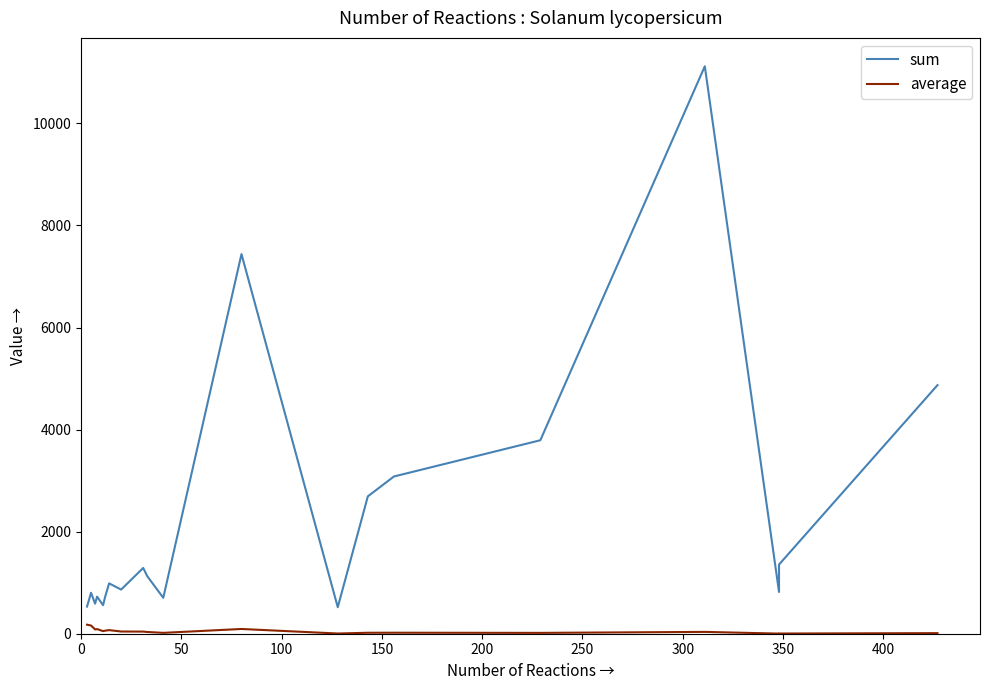

Reading right to left, what are all the values shown in this chart?

sum: 4871.0	1355.3	818.4	11119.8	3791.2	3081.0	2691.9	519.3	7438.8	704.0	1128.9	1288.8	865.3	986.7	719.3	558.5	726.2	589.1	802.4	531.7
average: 11.4	3.9	2.4	35.8	16.6	19.7	18.8	4.1	93.0	17.2	34.2	41.6	43.3	70.5	59.9	50.8	90.8	84.2	160.5	177.2